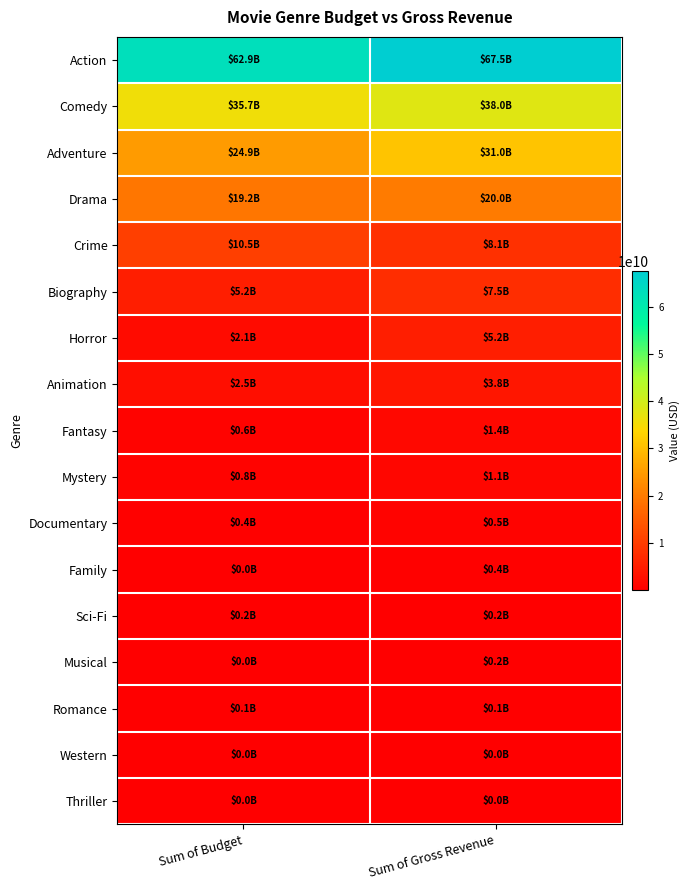

How many series are shown in this chart?

17